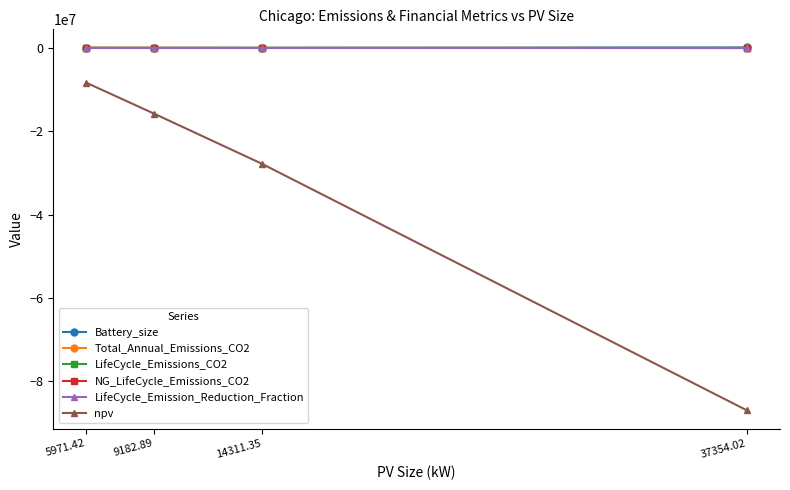

Does the chart display data point markers on the line(s)?

Yes